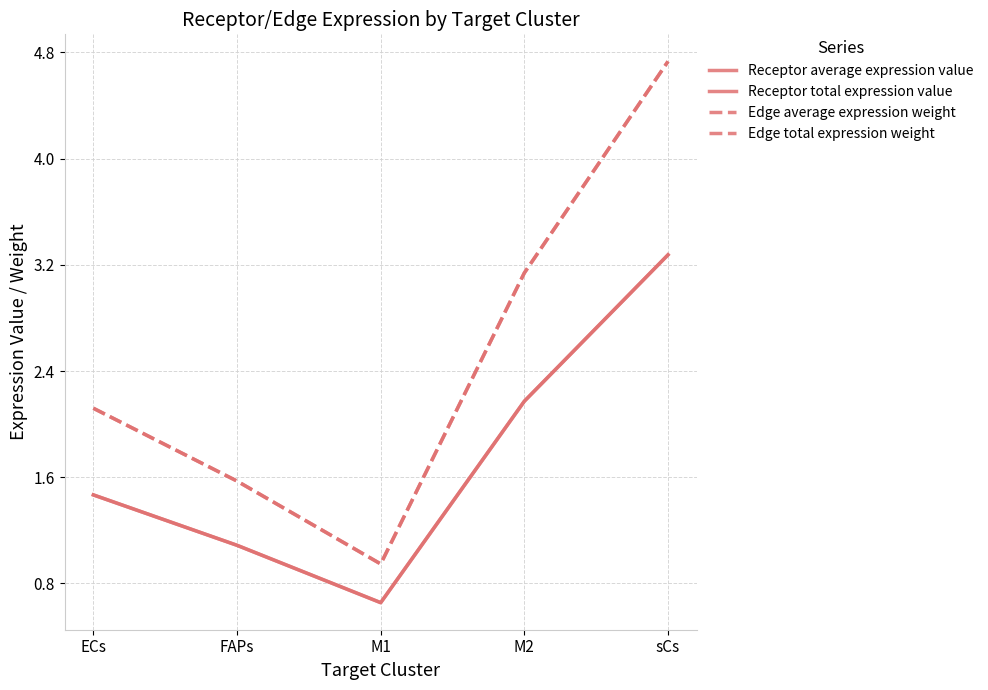

How many lines are shown in the chart?

4